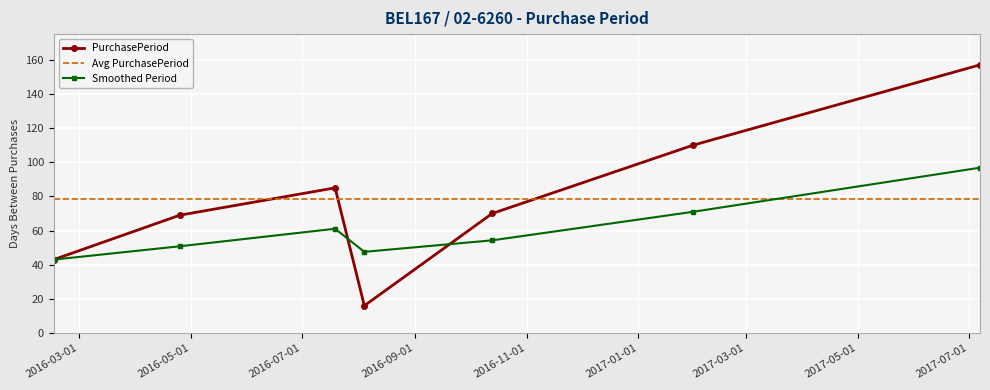

True or false: Smoothed Period and Avg PurchasePeriod cross at least once.

True